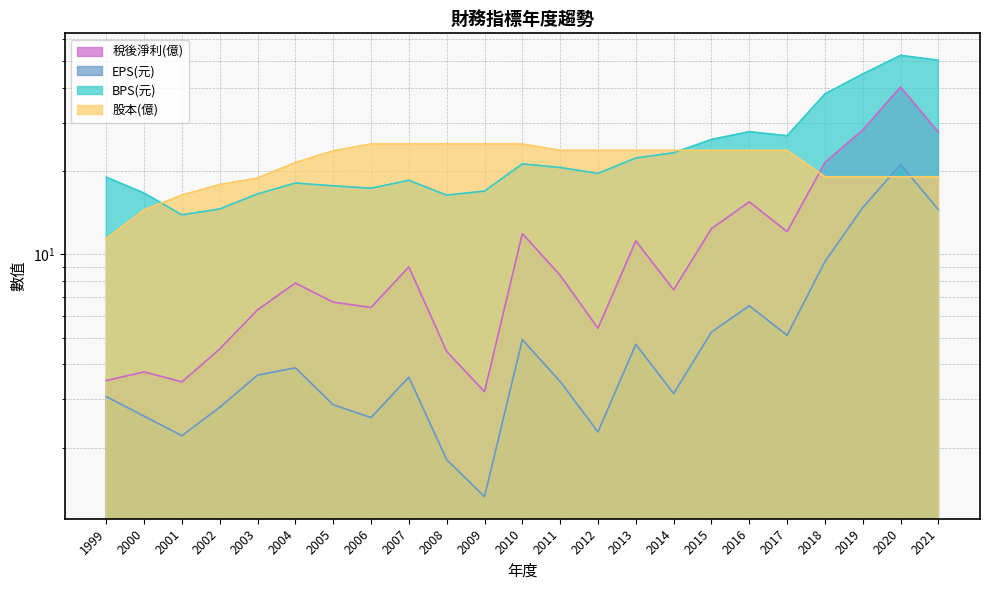

Where is the first local minimum for 稅後淨利(億)?

2001